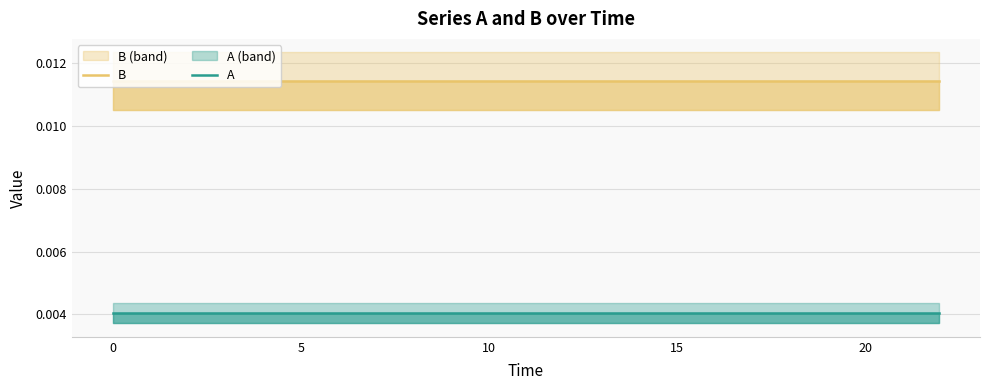

True or false: B and A intersect in this chart.

False